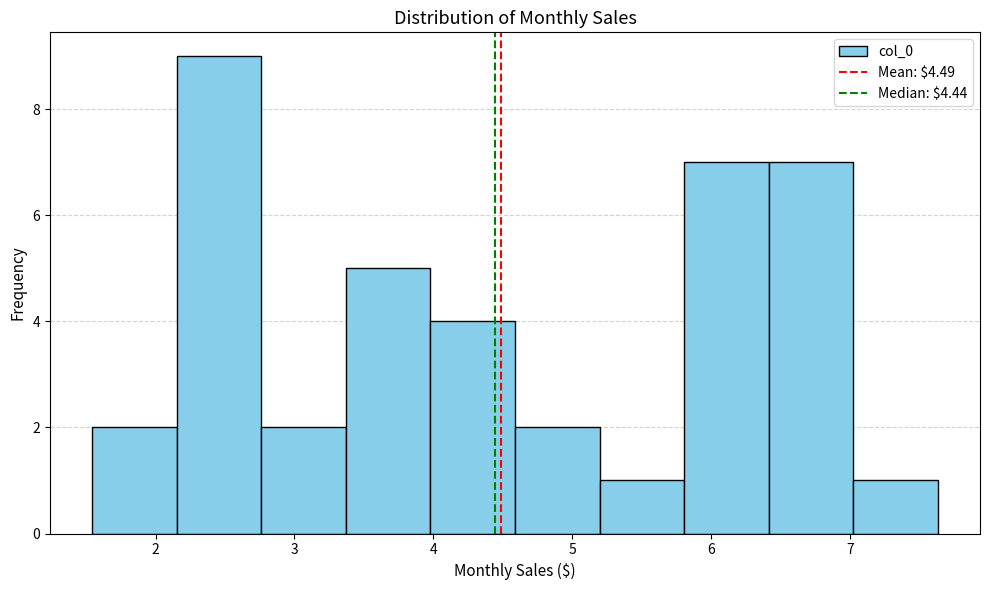

Reading left to right, transcribe this chart: for each bar, give the range it covers on the x-axis and its height. Neither the bar edges nor the heights are printed on the chart, so give them approximately, as read against the axes.

1.5 to 2.2: 2
2.2 to 2.8: 9
2.8 to 3.4: 2
3.4 to 4.0: 5
4.0 to 4.6: 4
4.6 to 5.2: 2
5.2 to 5.8: 1
5.8 to 6.4: 7
6.4 to 7.0: 7
7.0 to 7.6: 1